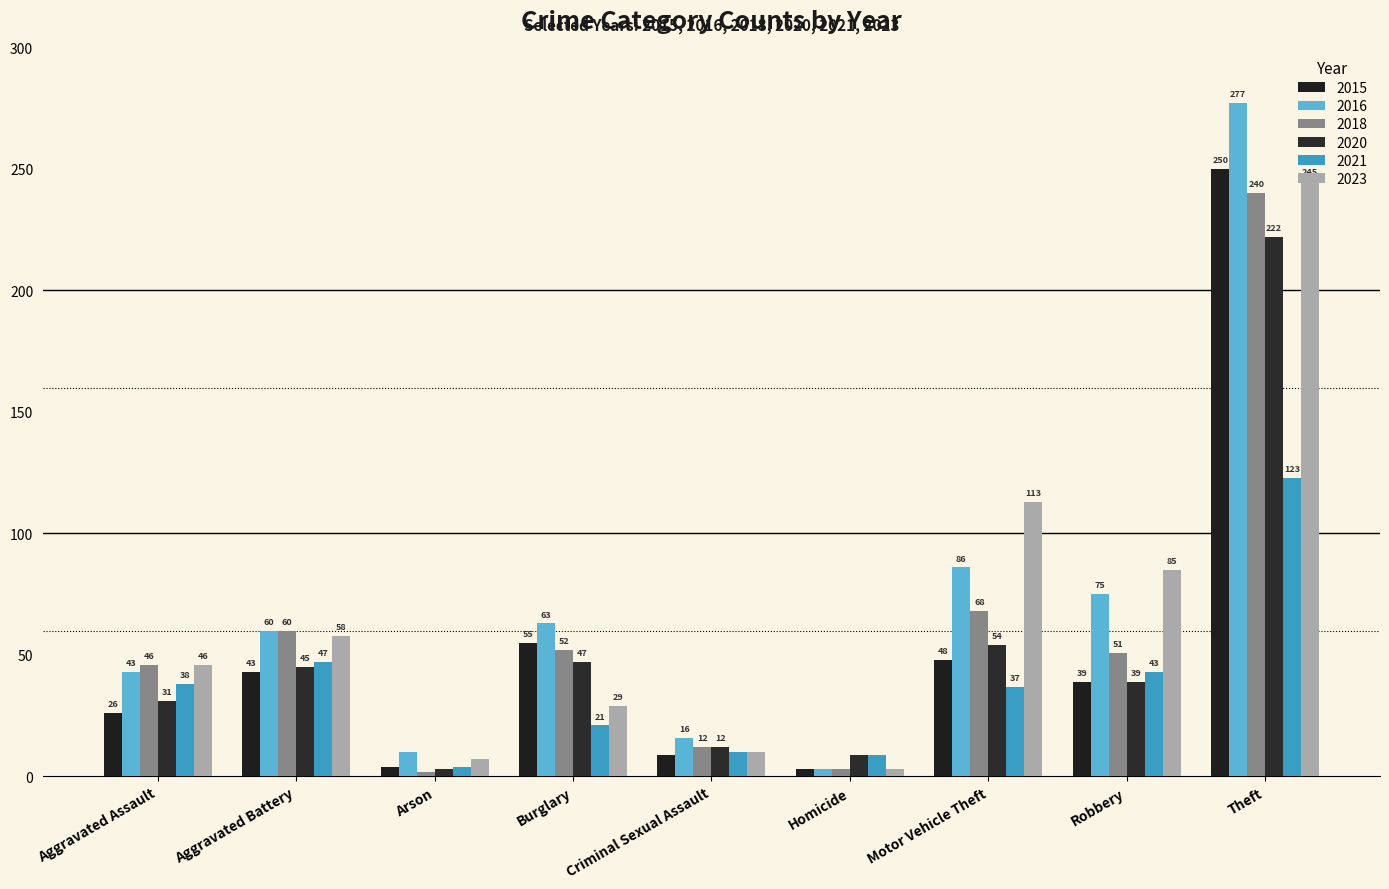

Reading right to left, extract all data points from this chart.

2015: Theft=250	Robbery=39	Motor Vehicle Theft=48	Homicide=3	Criminal Sexual Assault=9	Burglary=55	Arson=4	Aggravated Battery=43	Aggravated Assault=26
2016: Theft=277	Robbery=75	Motor Vehicle Theft=86	Homicide=3	Criminal Sexual Assault=16	Burglary=63	Arson=10	Aggravated Battery=60	Aggravated Assault=43
2018: Theft=240	Robbery=51	Motor Vehicle Theft=68	Homicide=3	Criminal Sexual Assault=12	Burglary=52	Arson=2	Aggravated Battery=60	Aggravated Assault=46
2020: Theft=222	Robbery=39	Motor Vehicle Theft=54	Homicide=9	Criminal Sexual Assault=12	Burglary=47	Arson=3	Aggravated Battery=45	Aggravated Assault=31
2021: Theft=123	Robbery=43	Motor Vehicle Theft=37	Homicide=9	Criminal Sexual Assault=10	Burglary=21	Arson=4	Aggravated Battery=47	Aggravated Assault=38
2023: Theft=245	Robbery=85	Motor Vehicle Theft=113	Homicide=3	Criminal Sexual Assault=10	Burglary=29	Arson=7	Aggravated Battery=58	Aggravated Assault=46